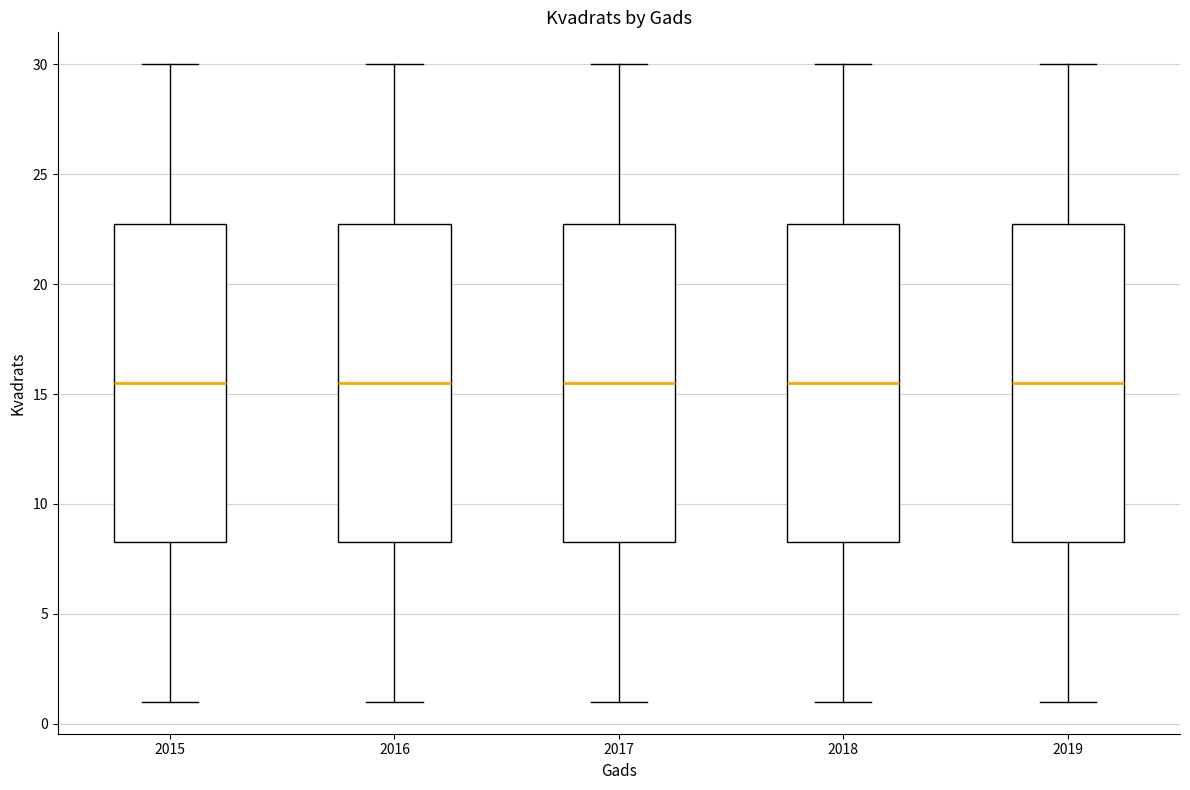

Reading left to right, read every box against the y-axis: the position of its median line, the range the box covers, and the ends of its whiskers. The values are not printed on the chart, so give them approximately, as read against the axis.

2015: median 15.5, box 8.5 to 23.0, whiskers 1.0 to 30.0
2016: median 15.5, box 8.5 to 23.0, whiskers 1.0 to 30.0
2017: median 15.5, box 8.5 to 23.0, whiskers 1.0 to 30.0
2018: median 15.5, box 8.5 to 23.0, whiskers 1.0 to 30.0
2019: median 15.5, box 8.5 to 23.0, whiskers 1.0 to 30.0